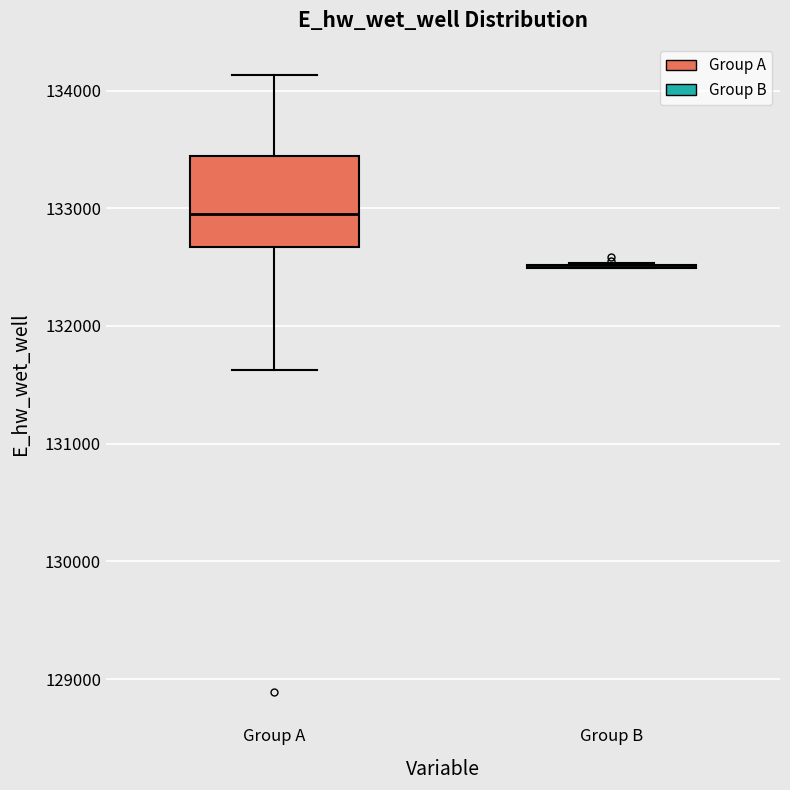

Reading left to right, read every box against the y-axis: the position of its median line, the range the box covers, and the ends of its whiskers. The values are not printed on the chart, so give them approximately, as read against the axis.

Group A: median 132900, box 132700 to 133400, whiskers 131600 to 134100
Group B: box collapsed to a line at 132500, whiskers 132500 to 132500